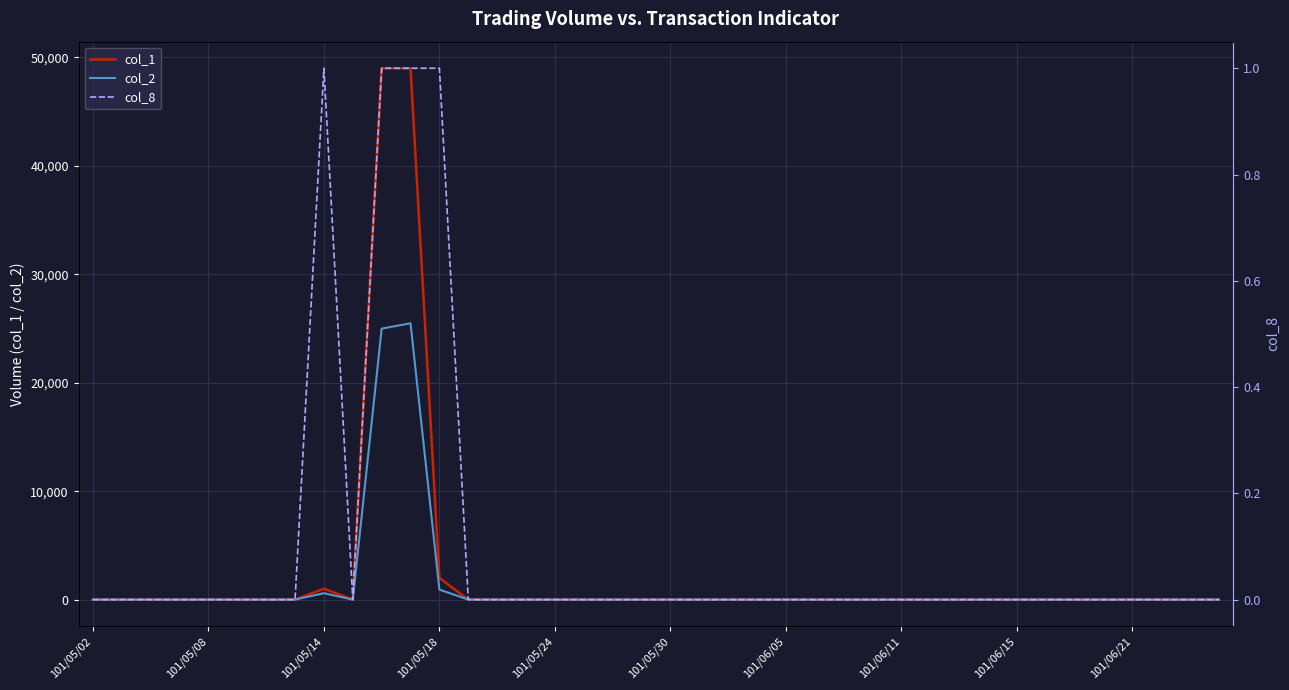

Is the value of col_2 at 27 greater than the value of col_8 at 21?

No